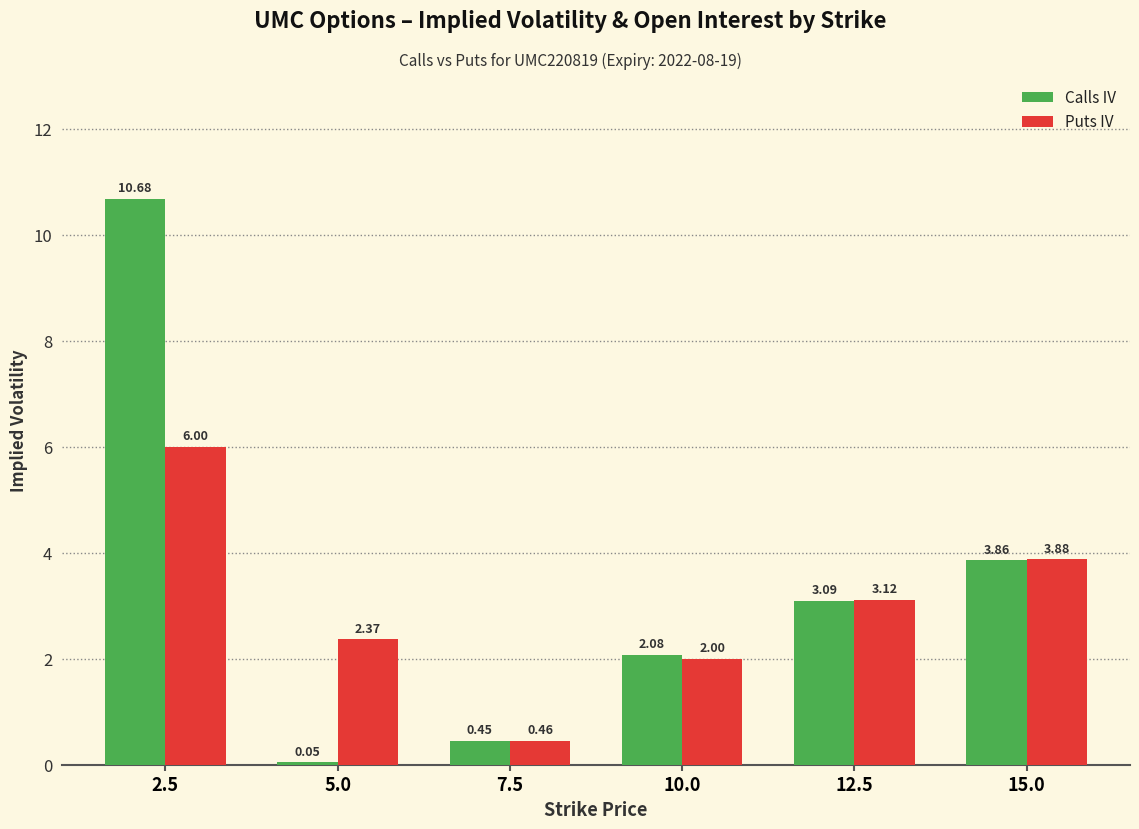

Which series has the widest spread of values?

Calls IV